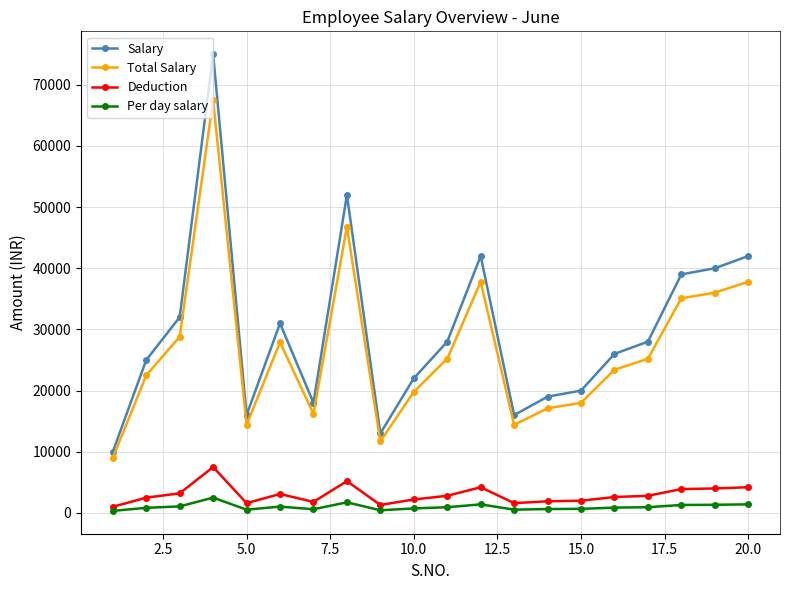

What is the value of the Total Salary point at the 3rd from the left?

28800.0